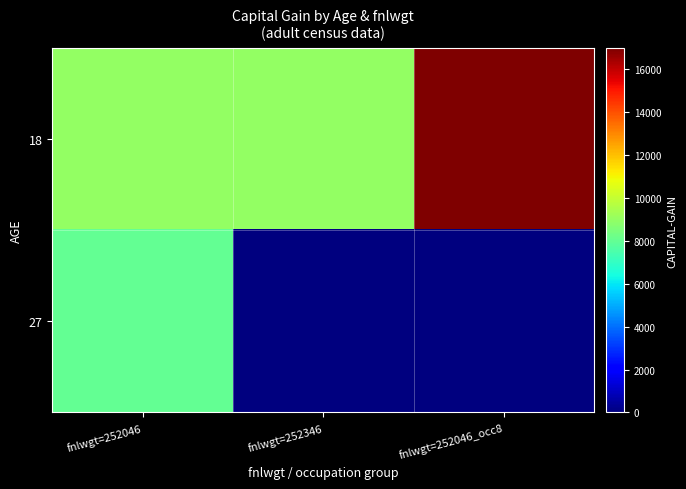

Which series has the widest spread of values?

18